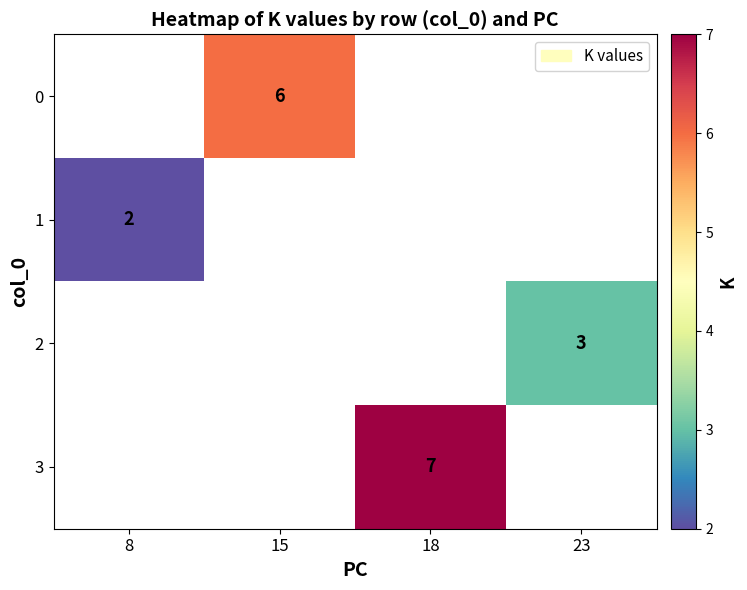

How many categories are shown in the chart?

4